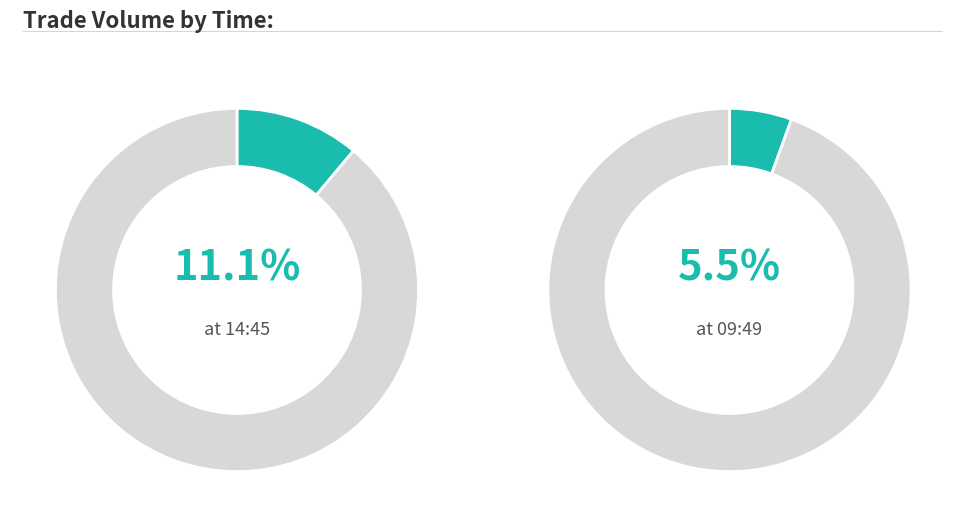

What is the largest slice in the pie chart?

14:45